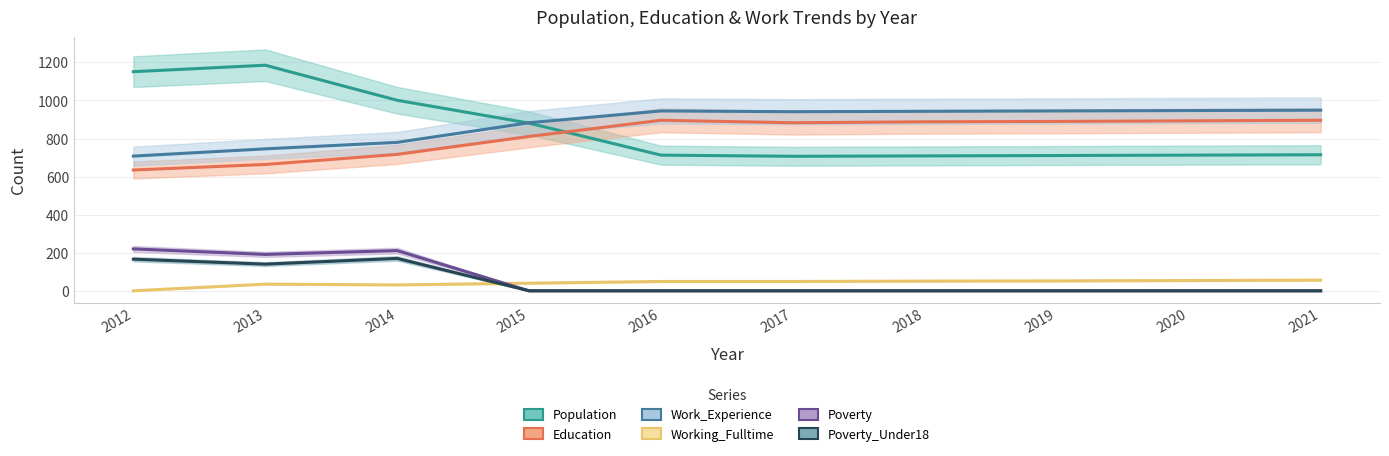

Where is the first local minimum for Poverty?

2013